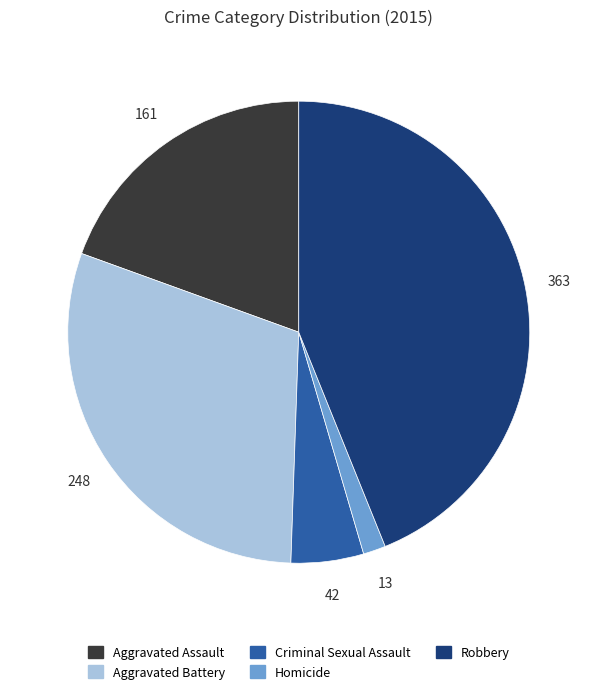

Is it true that Criminal Sexual Assault is 1% of the pie?

False